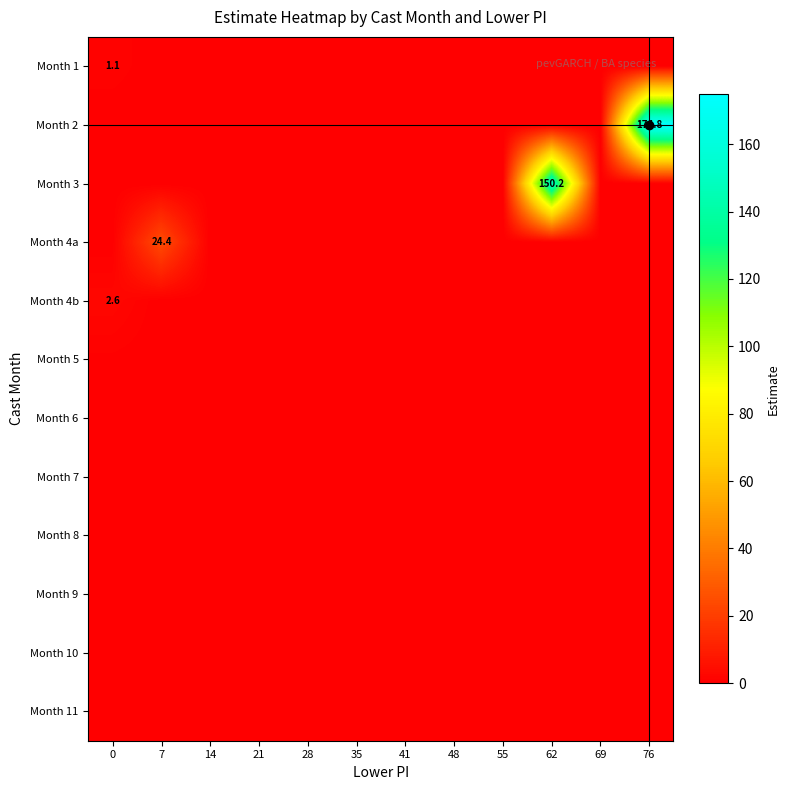

Rank the categories by Month 2 value from highest to lowest.

76, 0, 7, 14, 21, 28, 35, 41, 48, 55, 62, 69